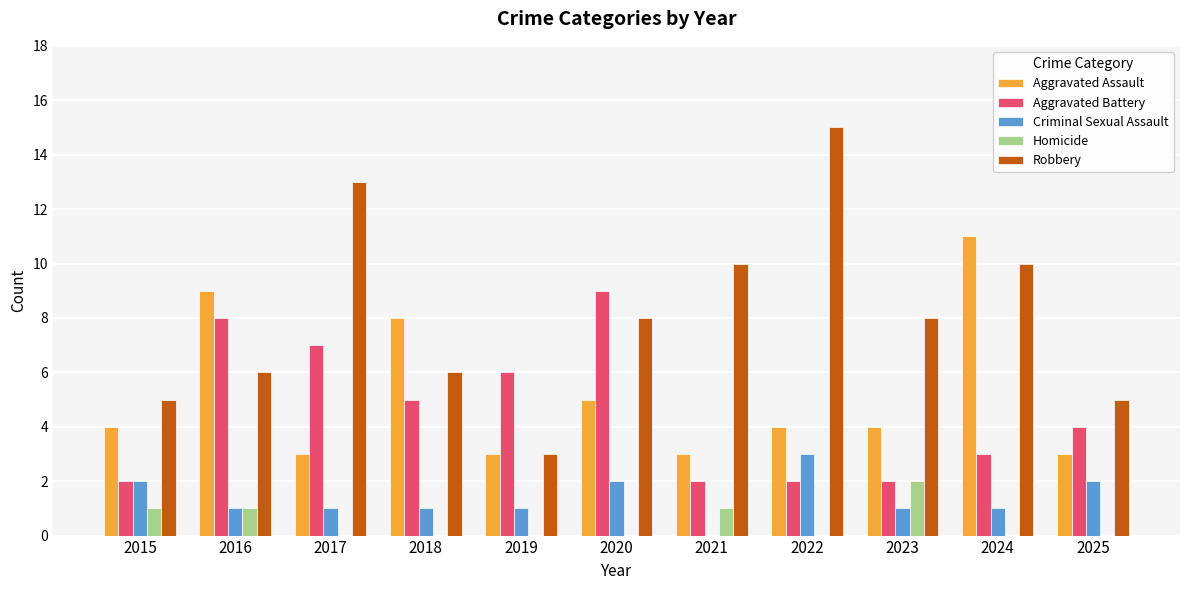

What is the sum of the Aggravated Assault values at 2021 and 2020?

8